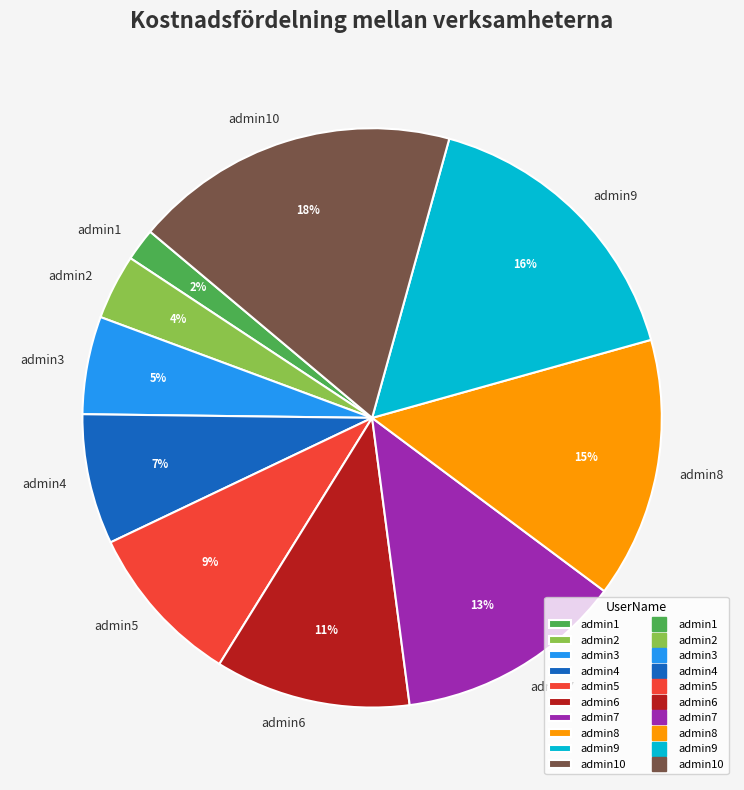

The admin7 slice represents 13% of the pie. True or false?

True